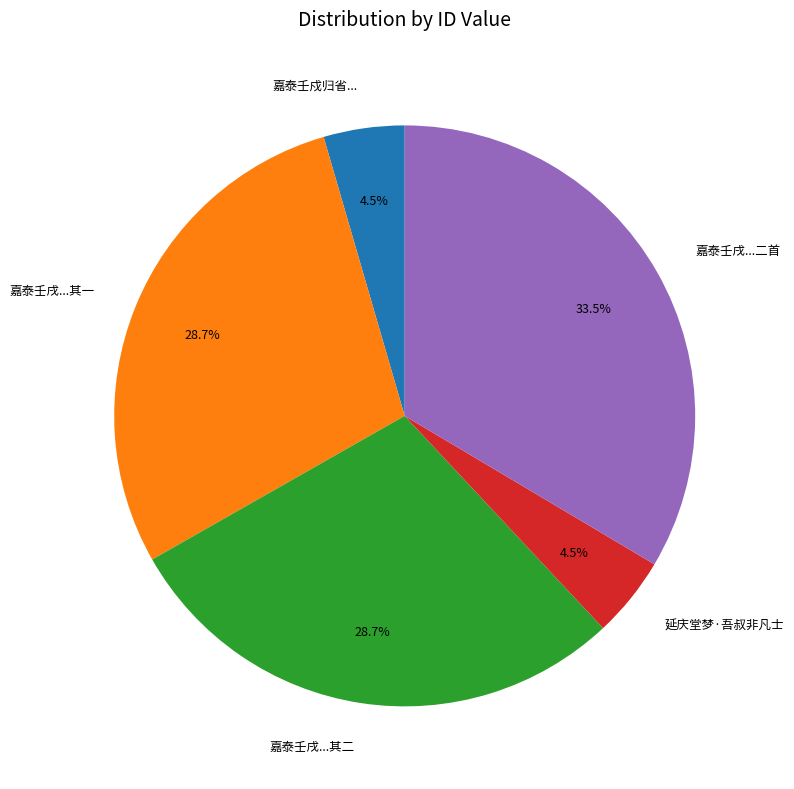

To the nearest percent, what is the difference between the largest and smallest slice percentages?

29%